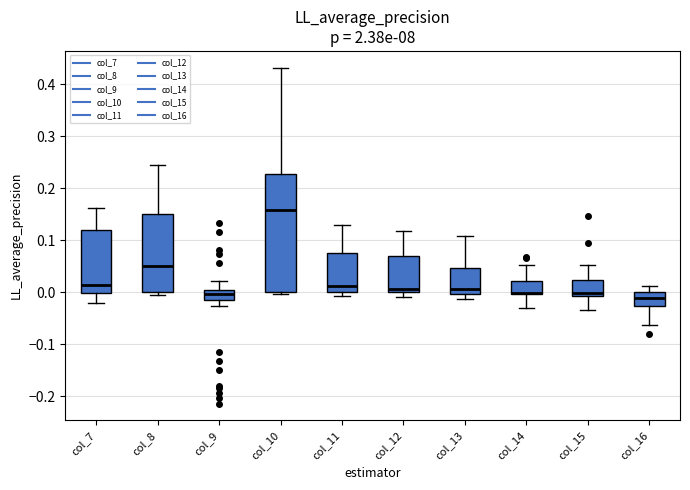

Reading left to right, read every box against the y-axis: the position of its median line, the range the box covers, and the ends of its whiskers. The values are not printed on the chart, so give them approximately, as read against the axis.

col_7: median 0.01, box 0.00 to 0.12, whiskers -0.02 to 0.16
col_8: median 0.05, box 0.00 to 0.15, whiskers -0.01 to 0.24
col_9: median 0.00 (just below the box's upper edge), box -0.02 to 0.00, whiskers -0.03 to 0.02
col_10: median 0.16, box 0.00 to 0.23, whiskers 0.00 (just below the box's lower edge) to 0.43
col_11: median 0.01, box 0.00 to 0.08, whiskers -0.01 to 0.13
col_12: median 0.01, box 0.00 to 0.07, whiskers -0.01 to 0.12
col_13: median 0.01, box 0.00 to 0.05, whiskers -0.01 to 0.11
col_14: median 0.00, box 0.00 to 0.02, whiskers -0.03 to 0.05
col_15: median 0.00, box -0.01 to 0.02, whiskers -0.03 to 0.05
col_16: median -0.01, box -0.03 to 0.00, whiskers -0.06 to 0.01